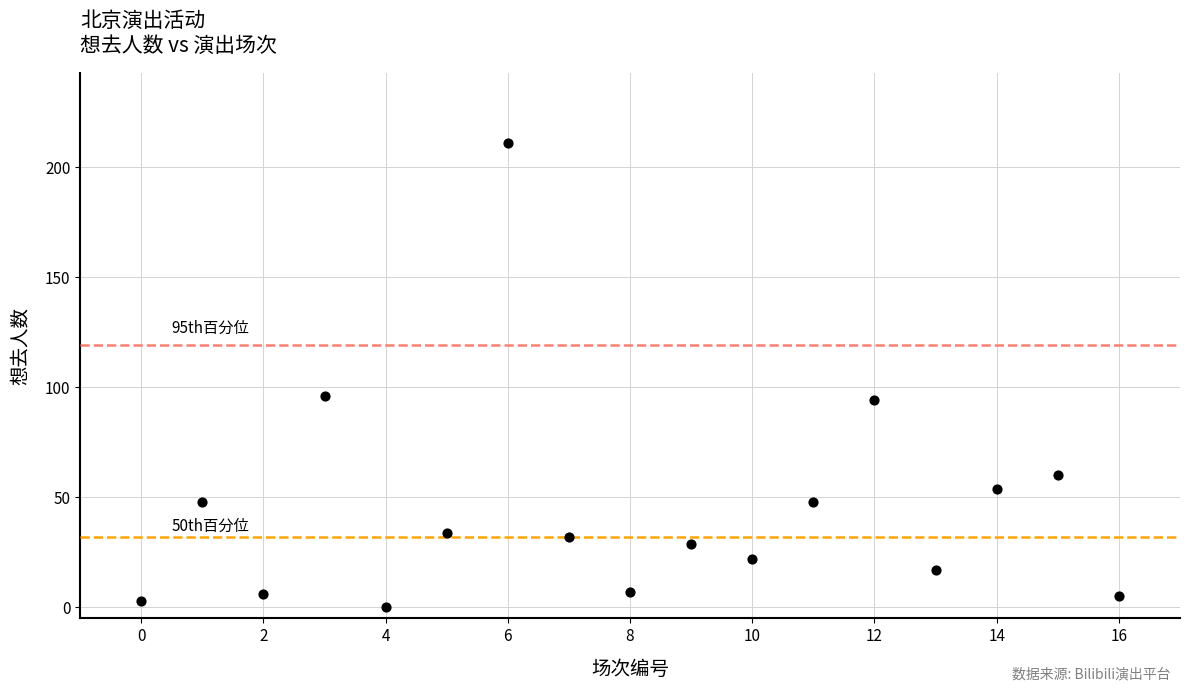

What is the range of Y values (max minus min)?

211